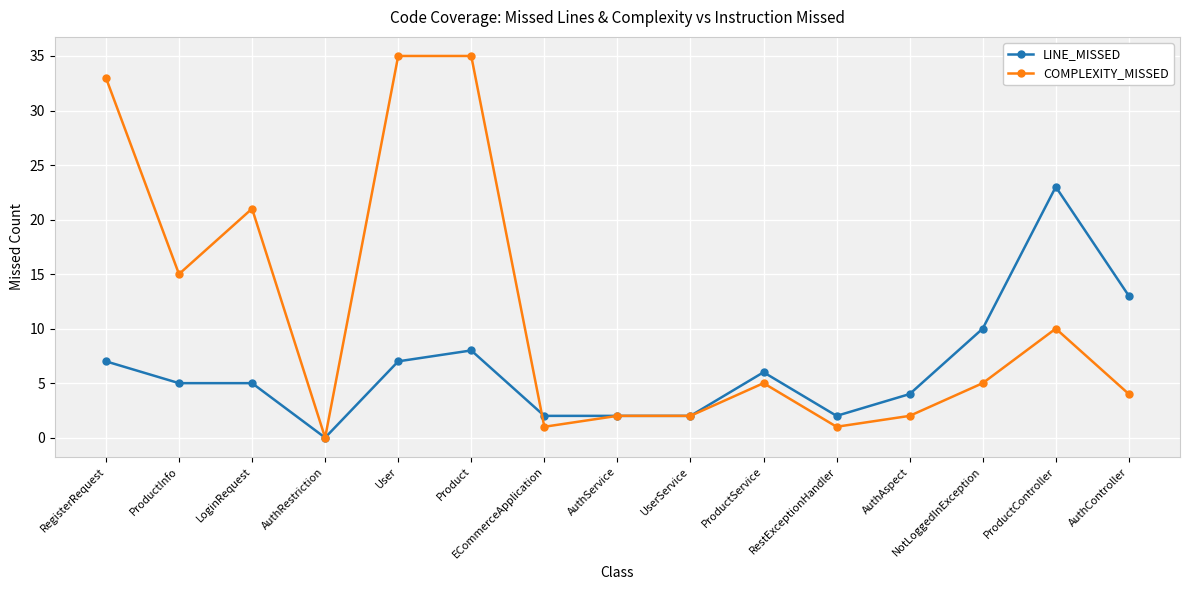

Which series changed the most between Product and AuthAspect?

COMPLEXITY_MISSED